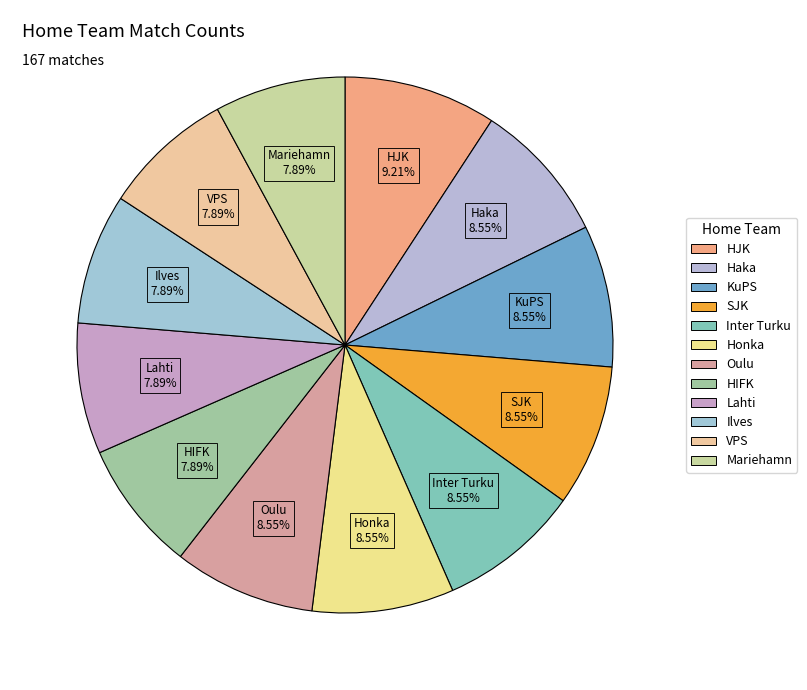

How many slices are in this pie chart?

12